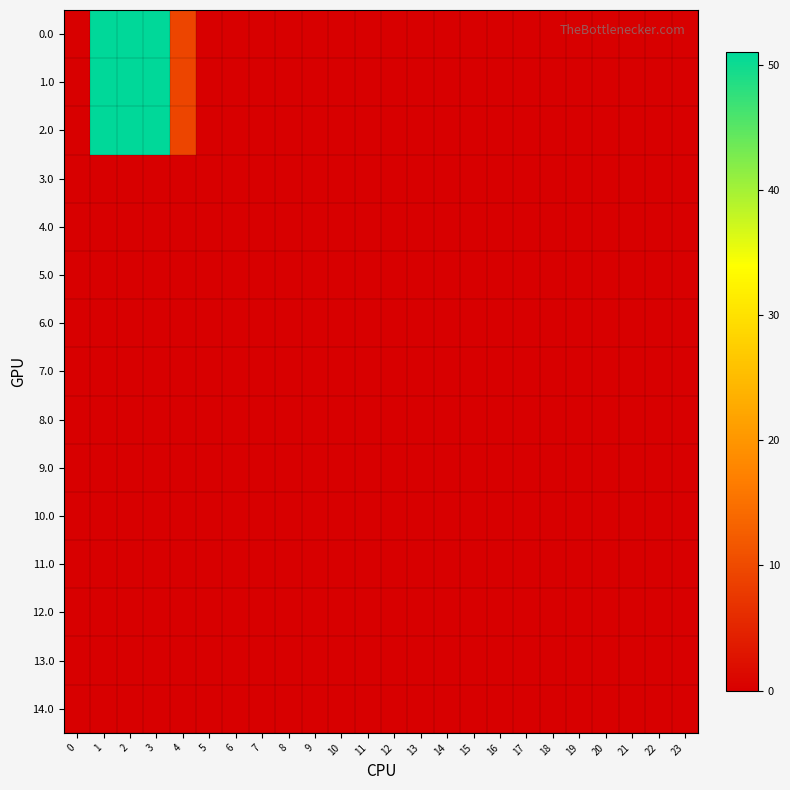

At how many categories does at least one series exceed 37?

3